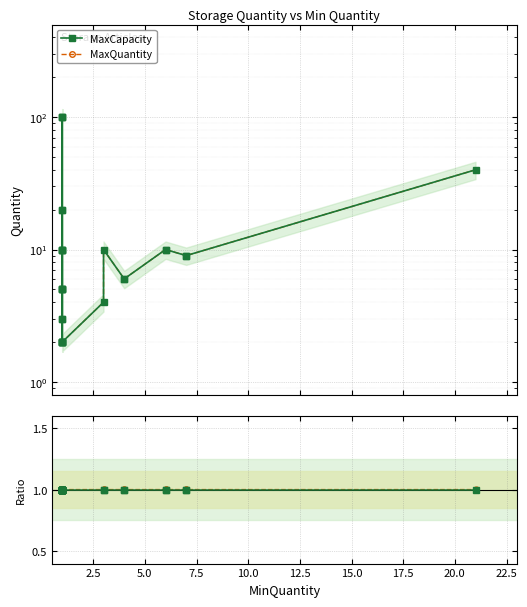

The value of MaxQuantity at 10.0 is 1.0. True or false?

True